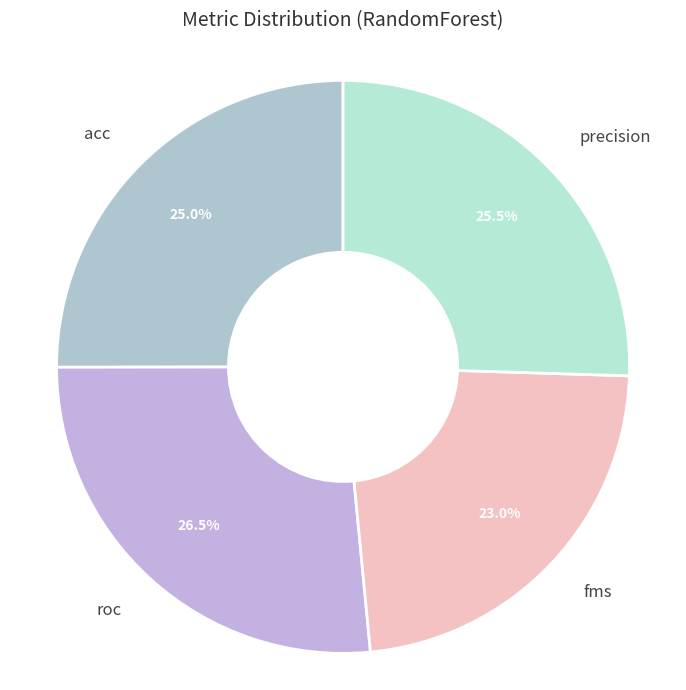

Is acc the majority of the pie?

No